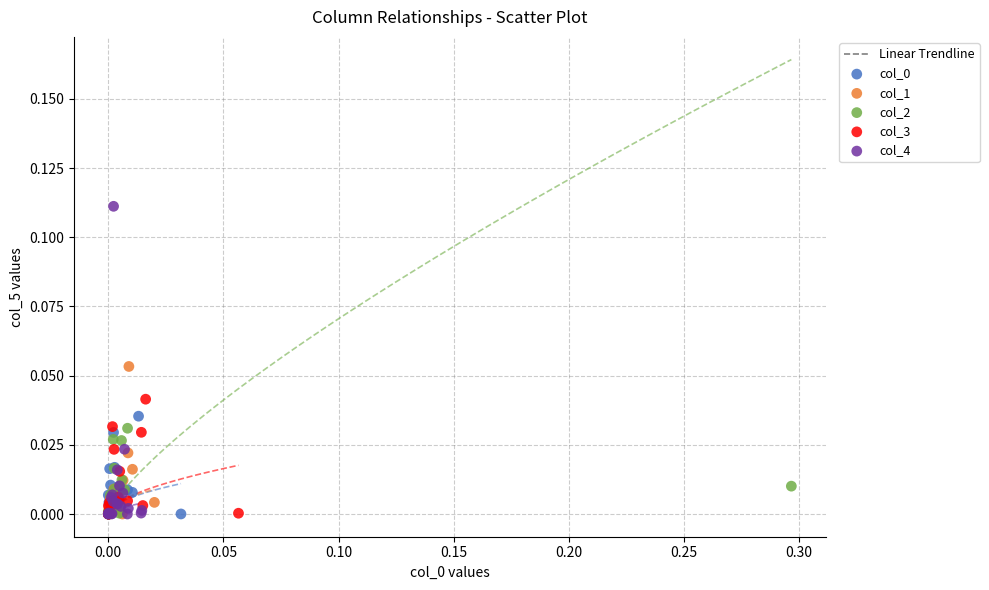

Which series has the largest Y range (max minus min)?

col_4